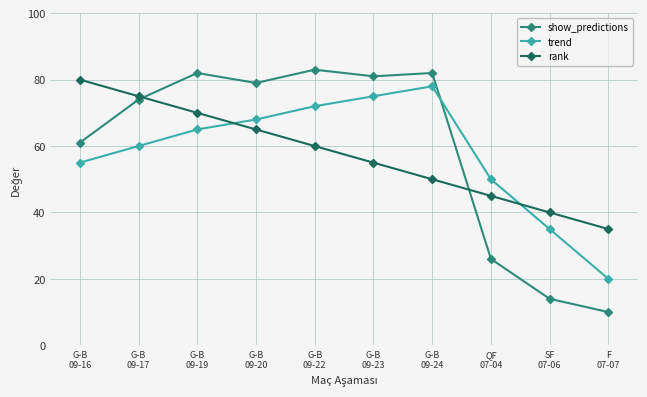

Which series changed the most between QF
07-04 and F
07-07?

trend